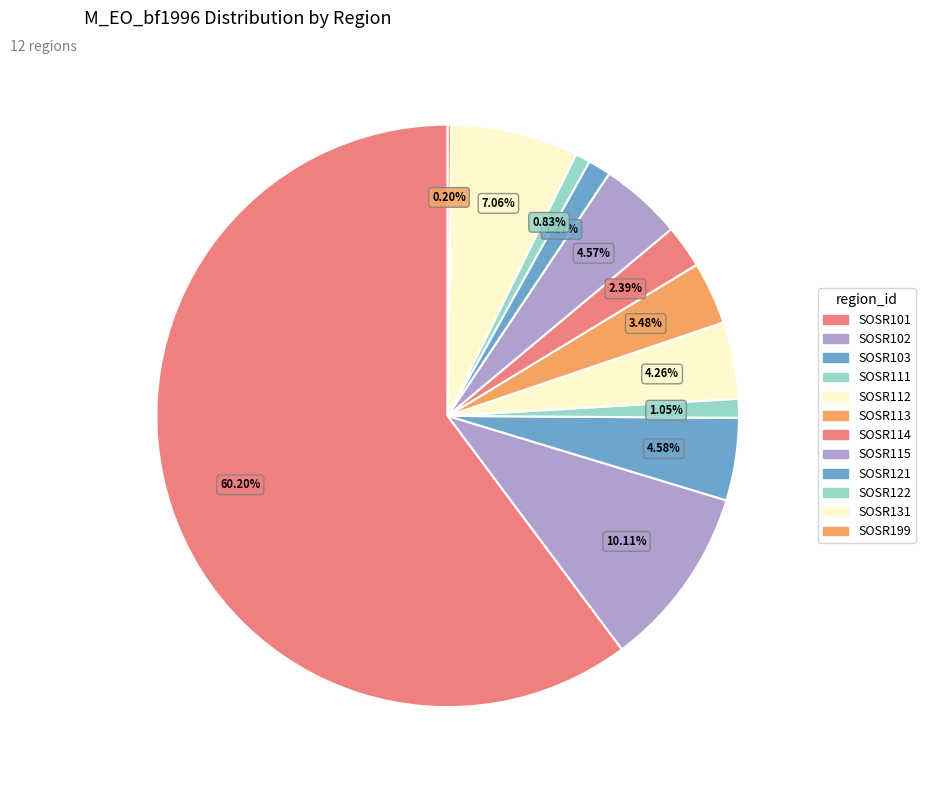

To the nearest percent, what portion does SOSR103 represent?

5%